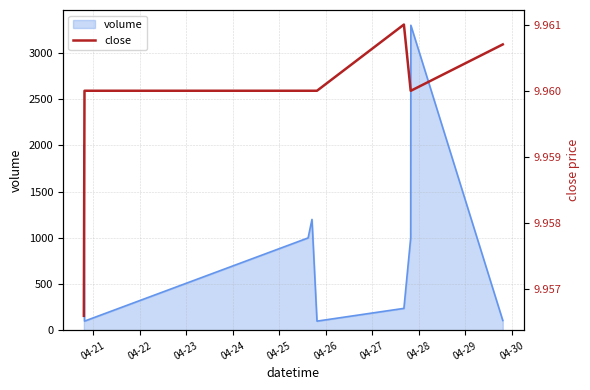

What is the lowest value of the volume series?

100